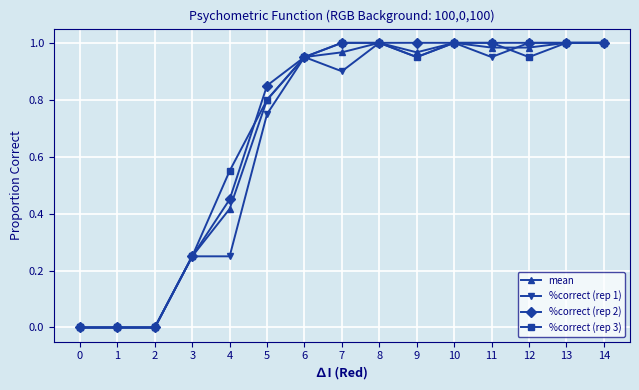

What is the difference between the highest and lowest values at 4?

0.3